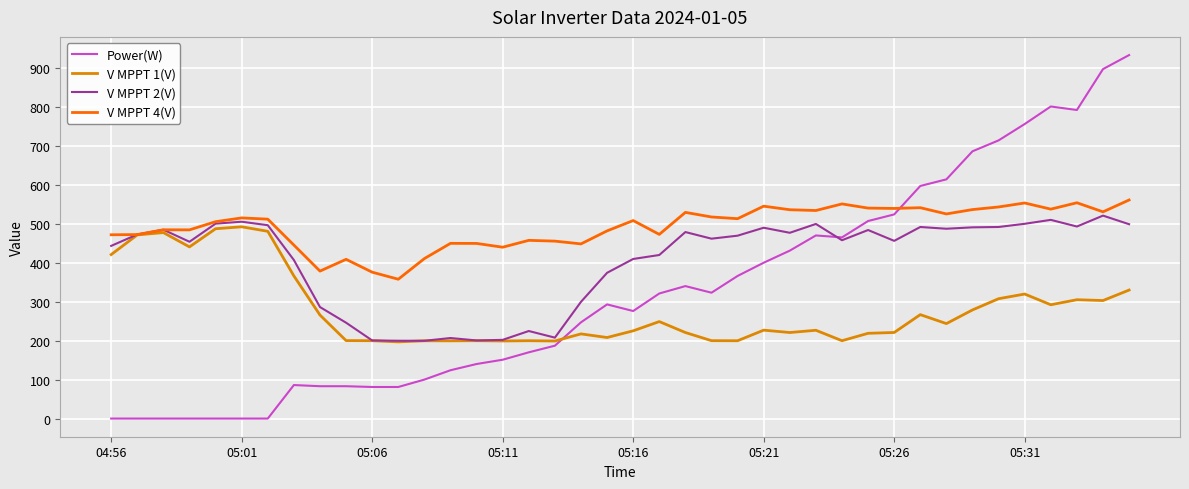

What is the greatest value displayed?

933.0